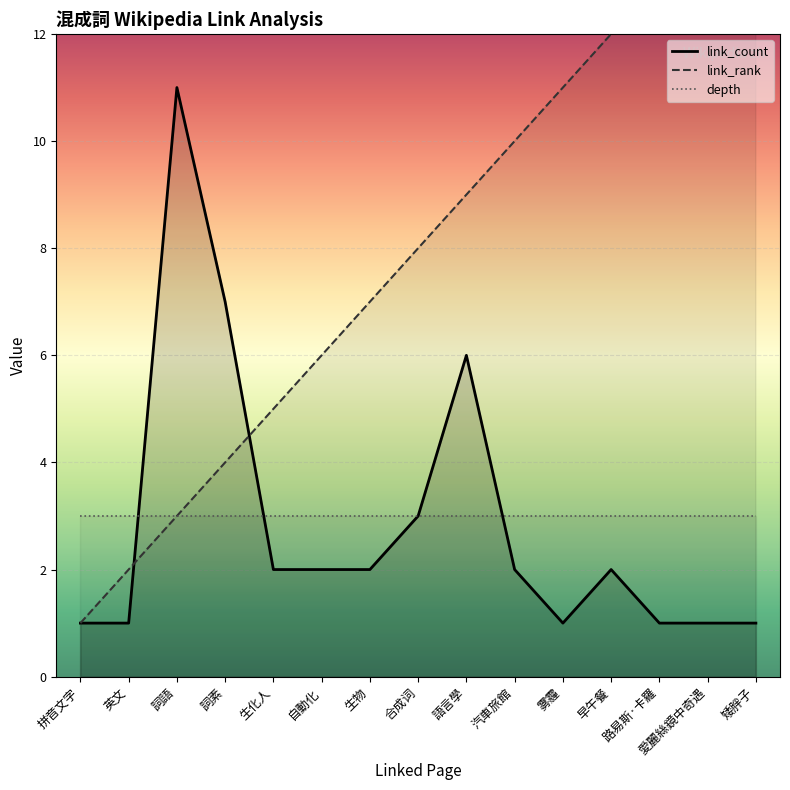

How many lines are shown in the chart?

3